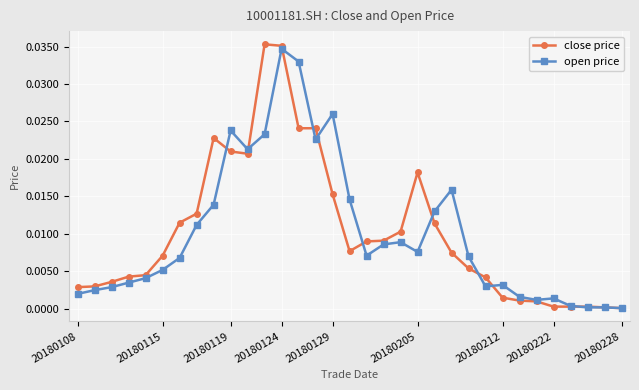

True or false: open price has more than 1 points higher than both neighbors.

True